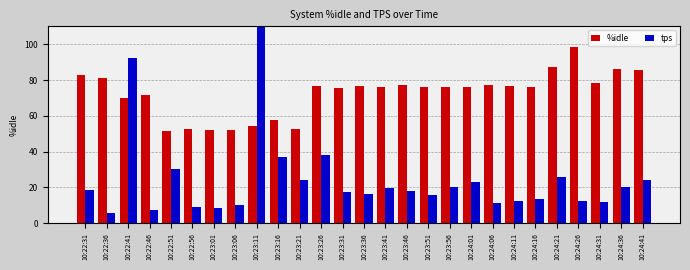

The tps series shows 14.9 at 10:23:06. True or false?

False